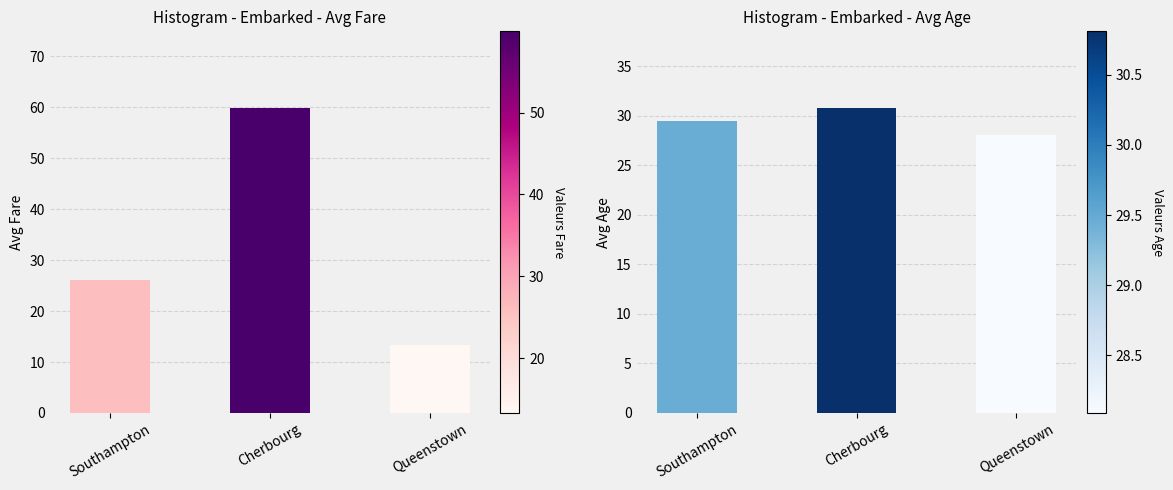

List the series in order of their peak value, highest first.

Avg Fare, Avg Age